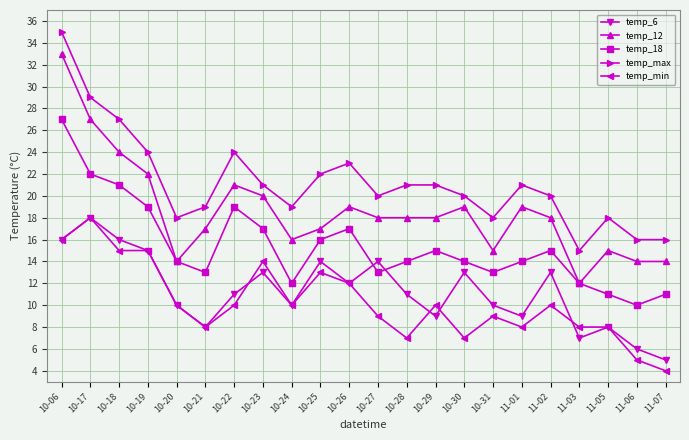

Which series has the largest total across all categories?

temp_max